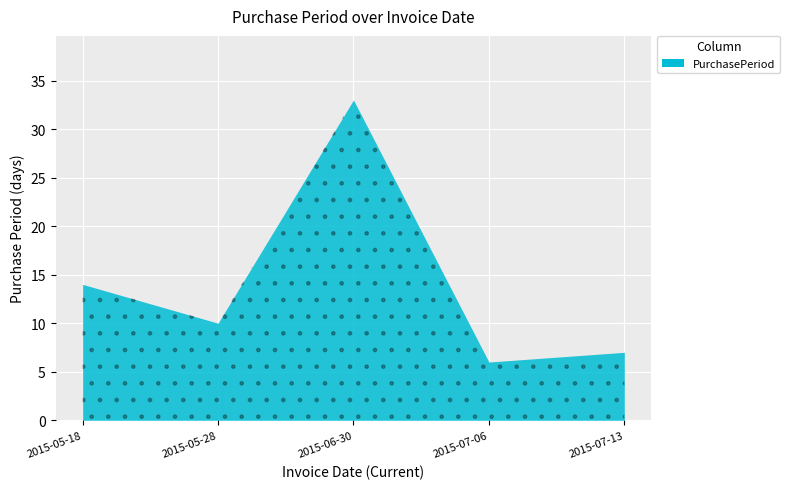

True or false: the data shows 33 at 2015-06-30.

True